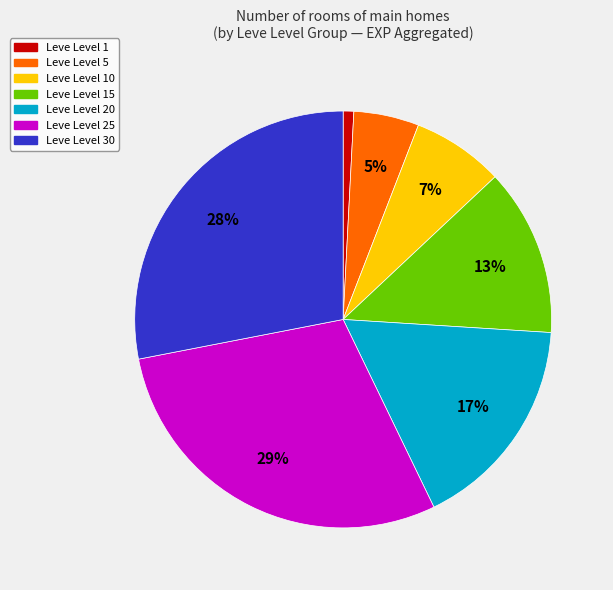

Is there any slice that represents more than half of the pie?

No